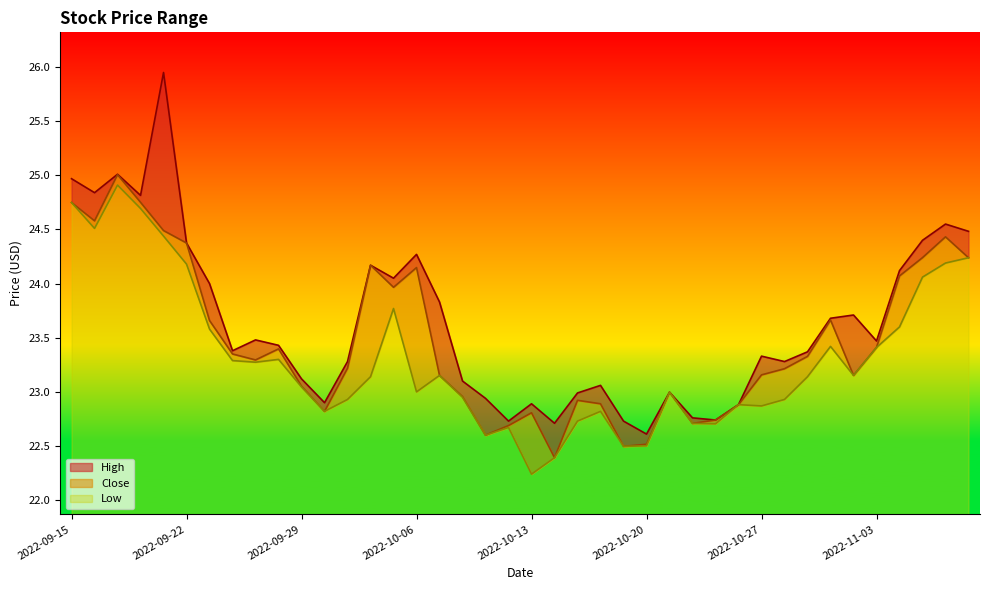

Rank the categories by High value from lowest to highest.

2022-10-20, 2022-10-14, 2022-10-12, 2022-10-19, 2022-10-25, 2022-10-24, 2022-10-26, 2022-10-13, 2022-09-30, 2022-10-11, 2022-10-17, 2022-10-21, 2022-10-18, 2022-10-10, 2022-09-29, 2022-10-03, 2022-10-28, 2022-10-27, 2022-10-31, 2022-09-26, 2022-09-28, 2022-11-03, 2022-09-27, 2022-11-01, 2022-11-02, 2022-10-07, 2022-09-23, 2022-10-05, 2022-11-04, 2022-10-04, 2022-10-06, 2022-09-22, 2022-11-07, 2022-11-09, 2022-11-08, 2022-09-20, 2022-09-16, 2022-09-15, 2022-09-19, 2022-09-21